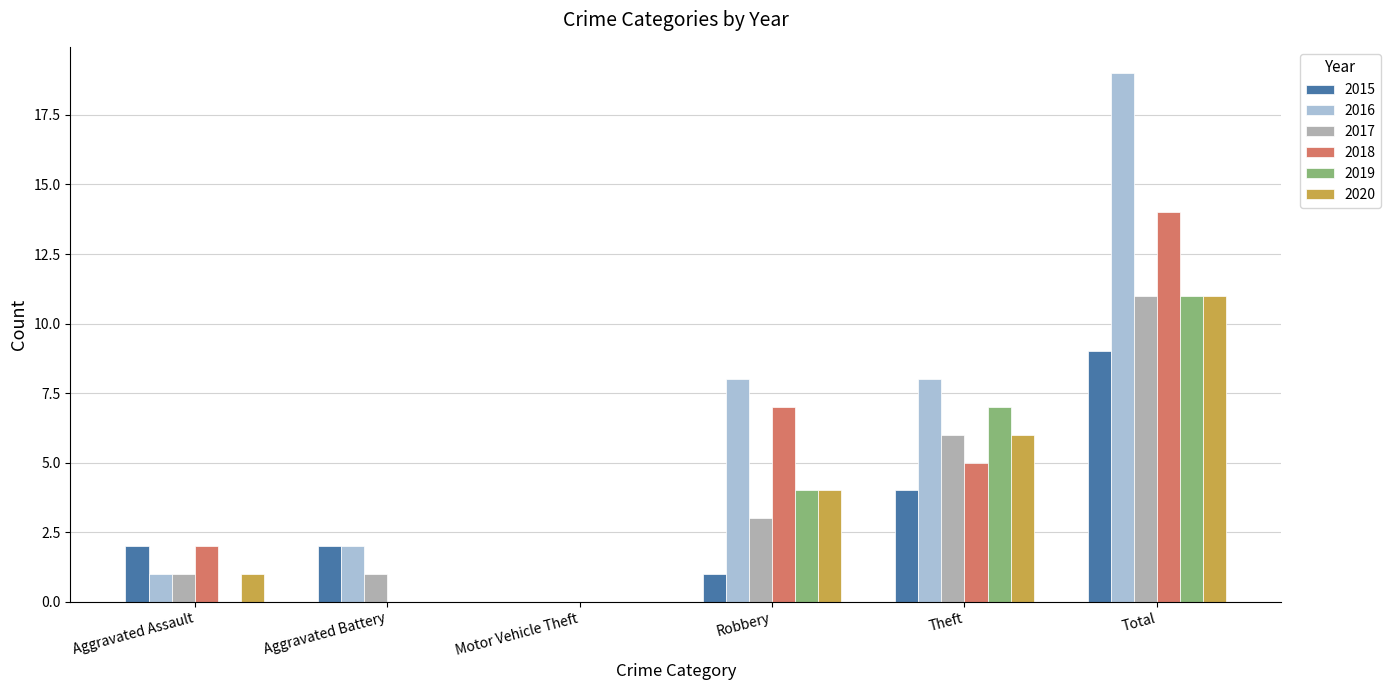

Which series changed the most between Aggravated Battery and Robbery?

2018